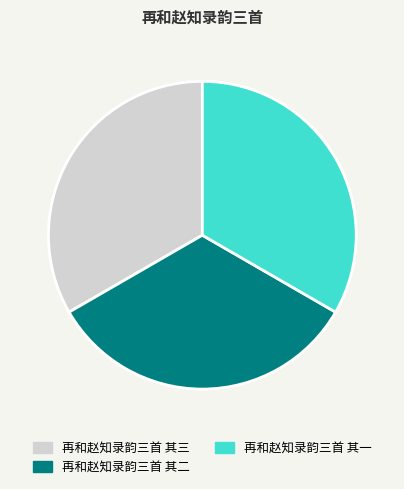

What is the ratio of the value at 再和赵知录韵三首 其一 to the value at 再和赵知录韵三首 其三?

1.0